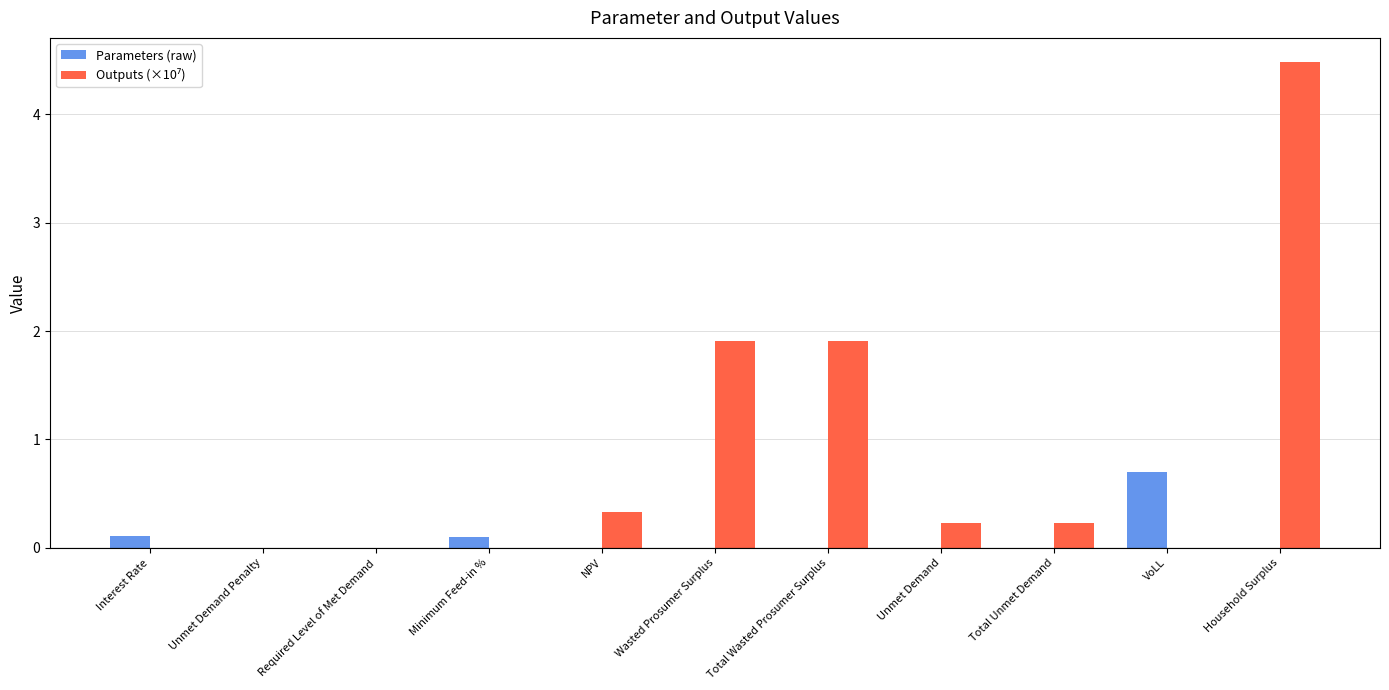

At which category is the sum across all series the highest?

Household Surplus